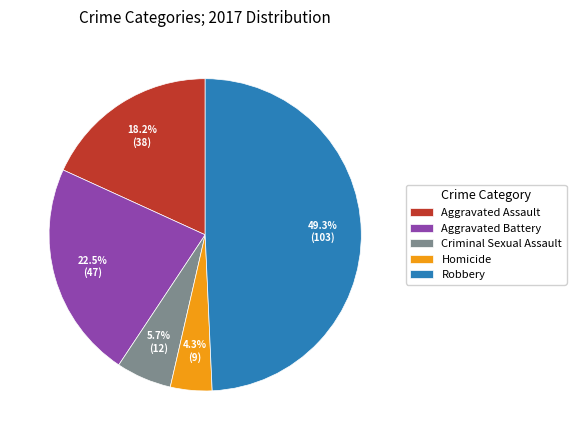

The Criminal Sexual Assault slice represents 6% of the pie. True or false?

True